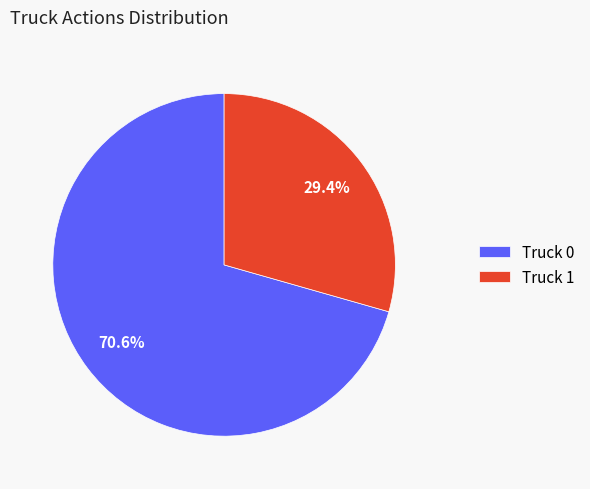

How many segments does this pie chart have?

2